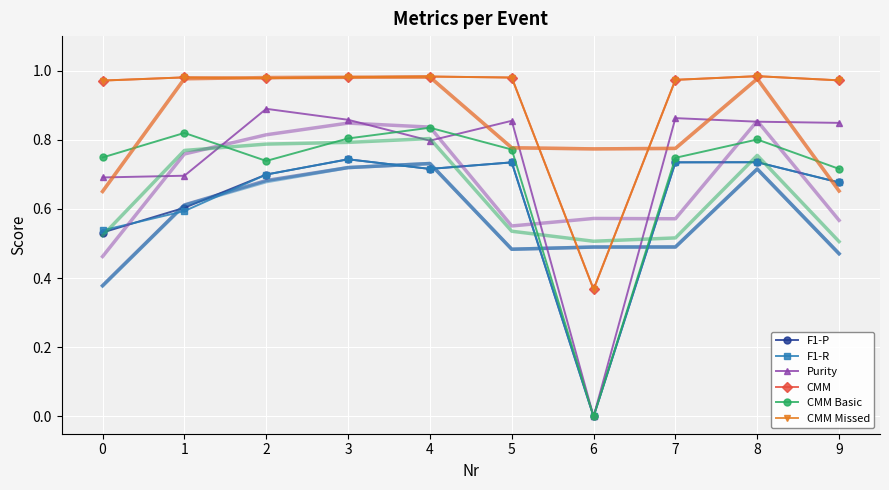

What is the sum of all CMM Missed values?

9.2